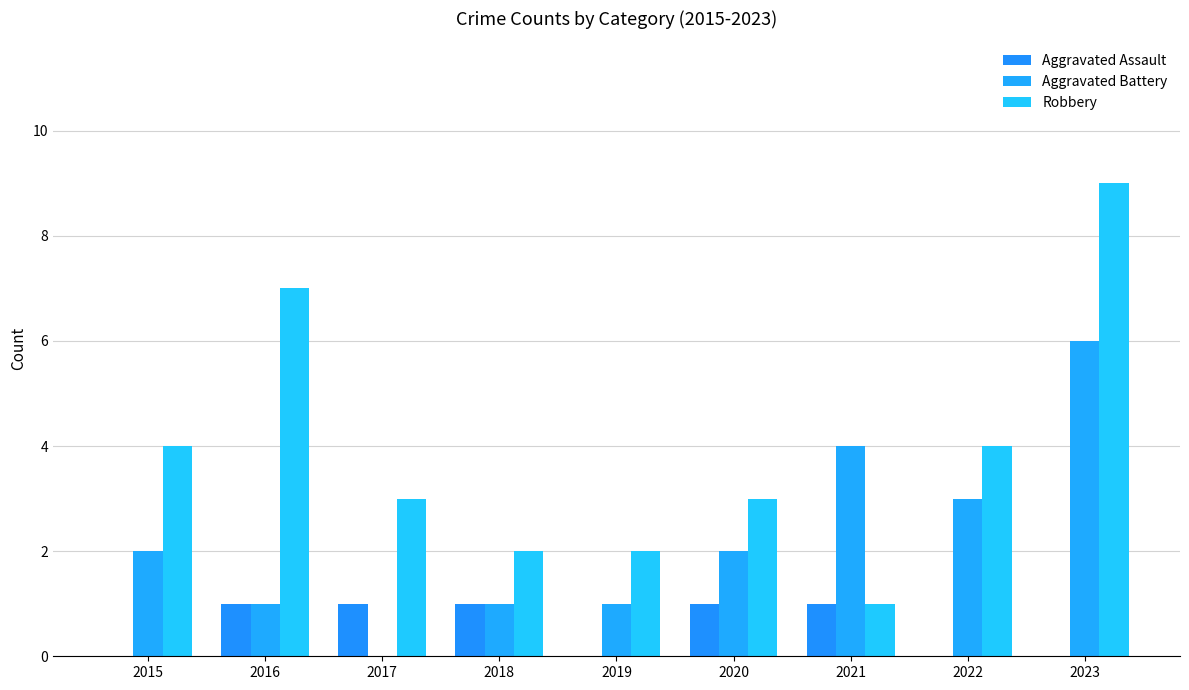

Where is Robbery nearest to the value 5?

2015